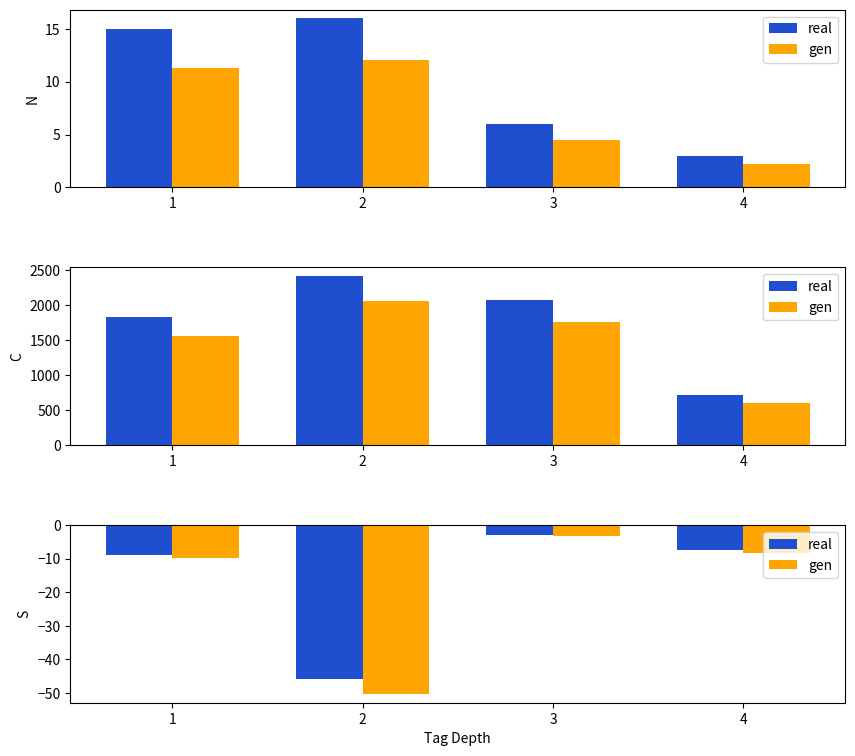

What is the sum of all gen values?

-71.8